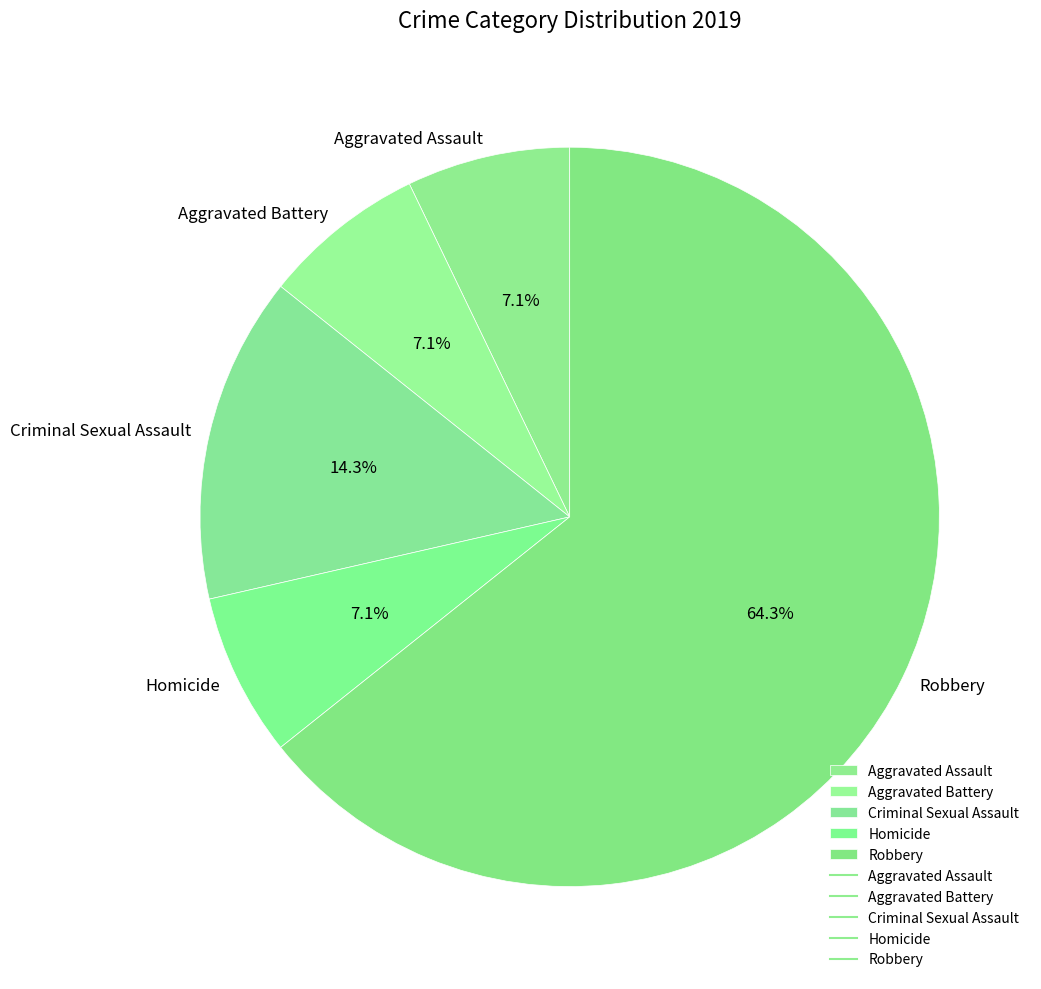

What is the ratio of the value at Criminal Sexual Assault to the value at Robbery?

0.2